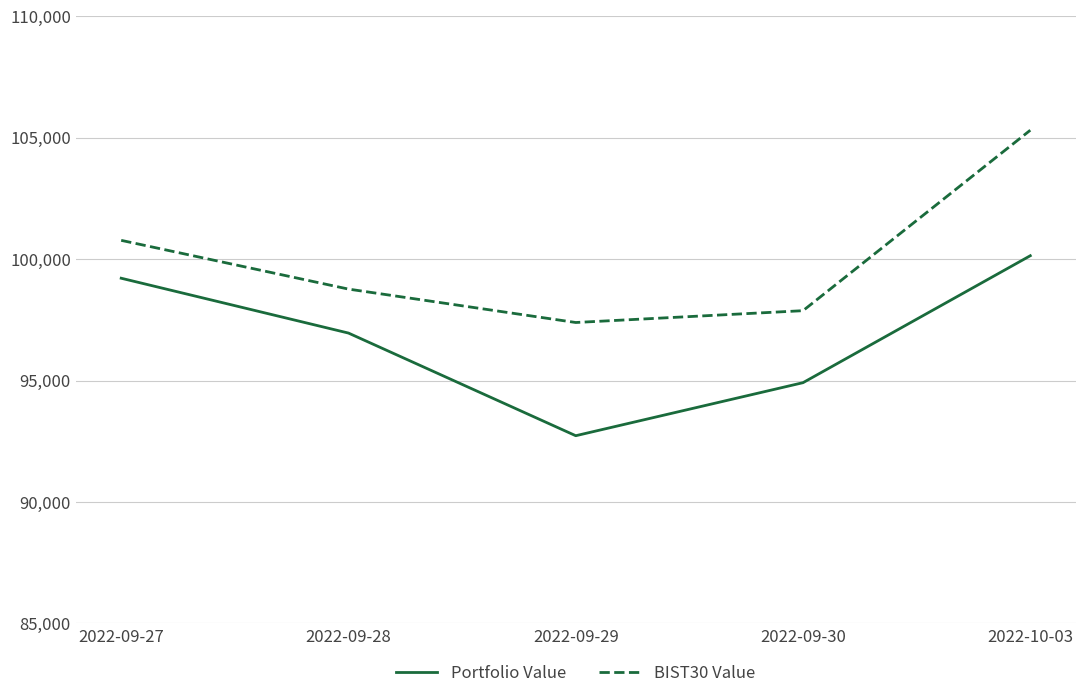

The value of BIST30 Value at 2022-10-03 is 36322.6. True or false?

False